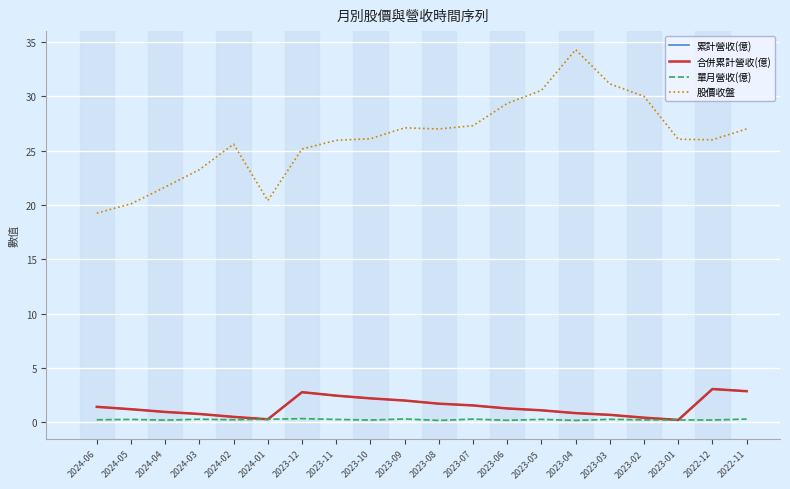

Is it true that 單月營收(億) equals 0.2 at 2023-08?

True